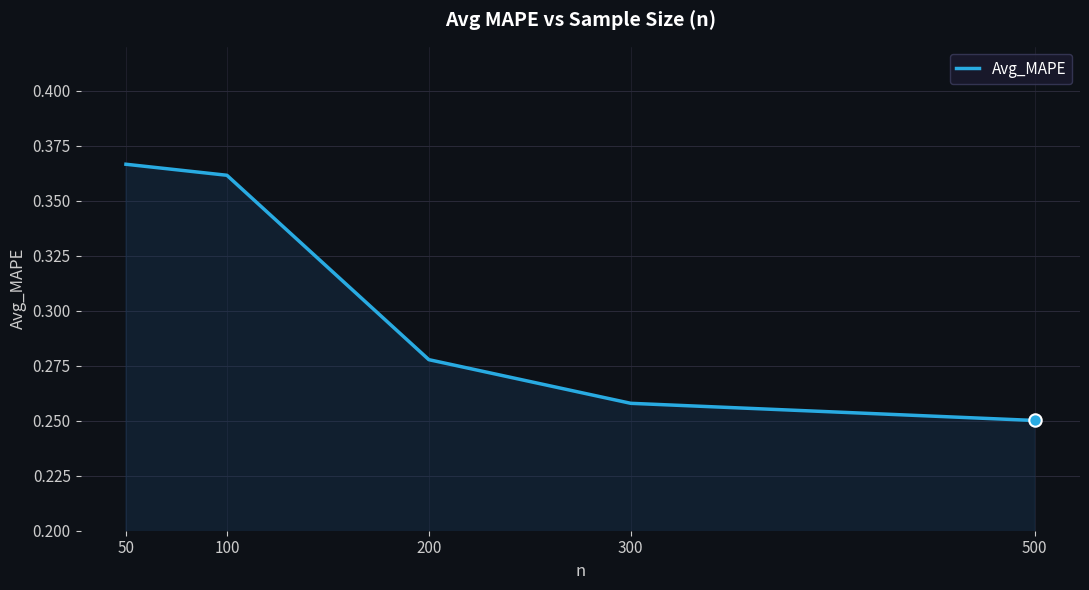

Which has a higher value, 500 or 50?

50